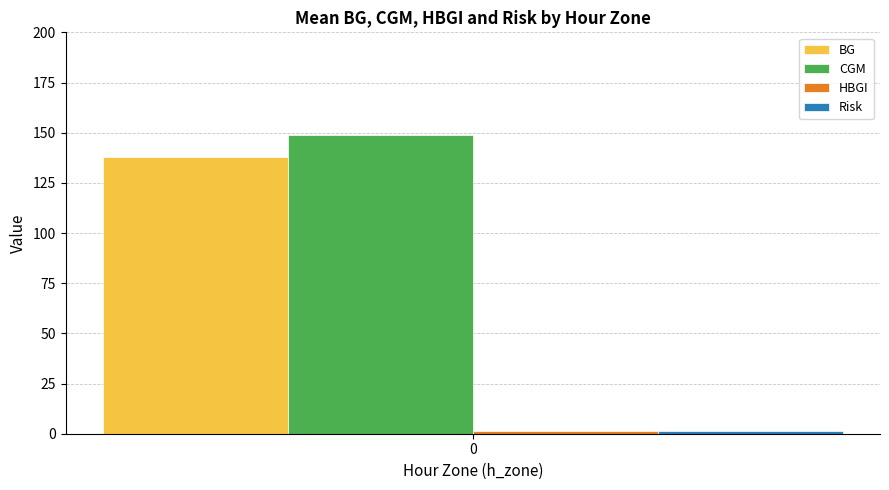

True or false: CGM has a value of 224.6 at 0.

False